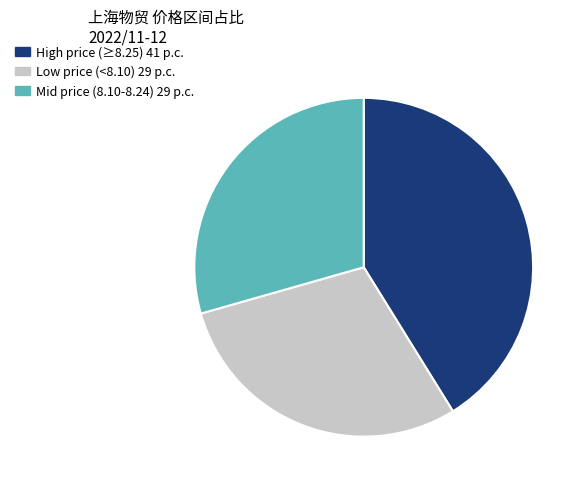

How many slices are in this pie chart?

3